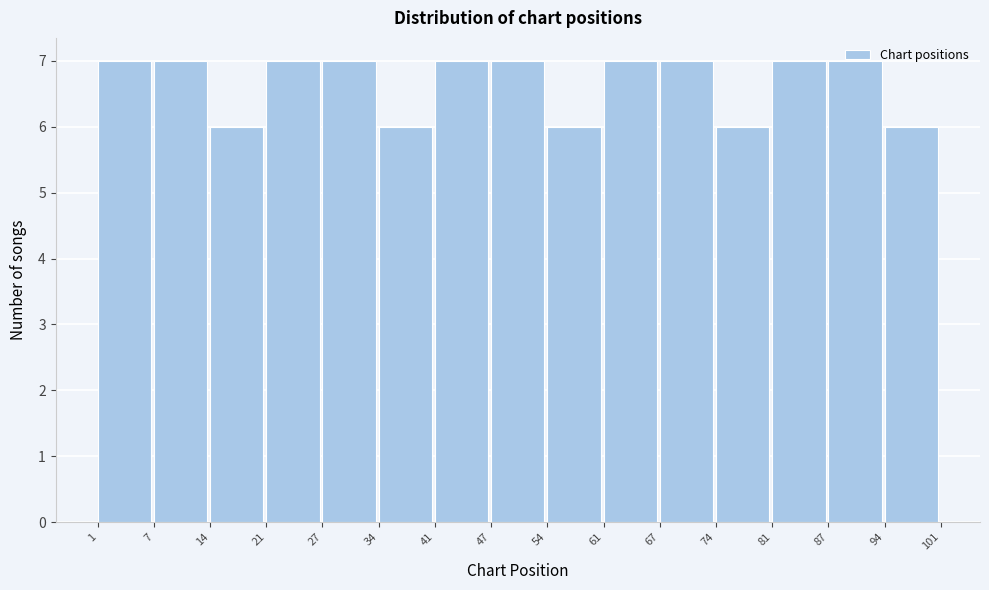

Reading left to right, transcribe this chart: for each bar, give the range it covers on the x-axis and its height. The values are not printed on the chart, so give them approximately, as read against the axis.

1 to 7: 7
7 to 14: 7
14 to 21: 6
21 to 27: 7
27 to 34: 7
34 to 41: 6
41 to 47: 7
47 to 54: 7
54 to 61: 6
61 to 67: 7
67 to 74: 7
74 to 81: 6
81 to 87: 7
87 to 94: 7
94 to 101: 6